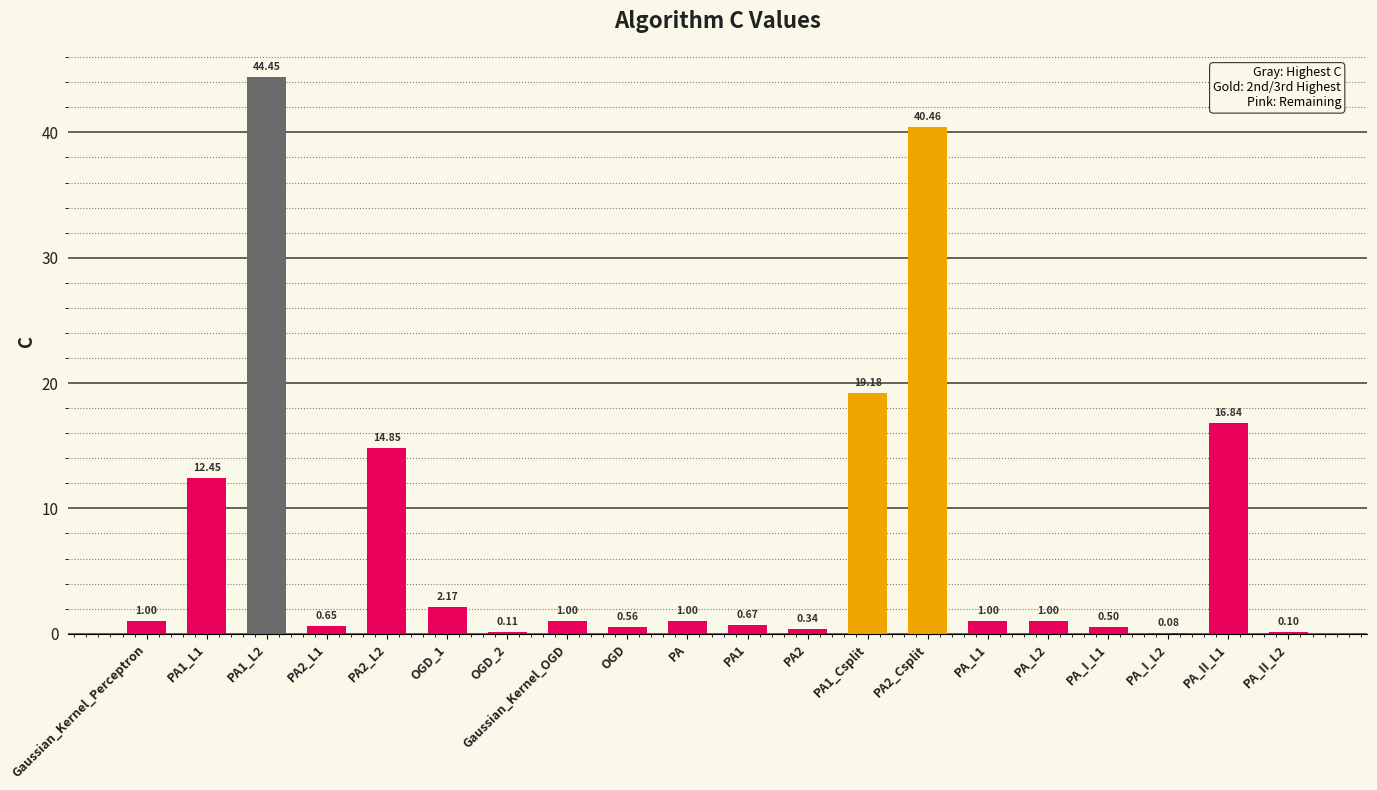

Which has a higher value, PA1_L2 or OGD_2?

PA1_L2